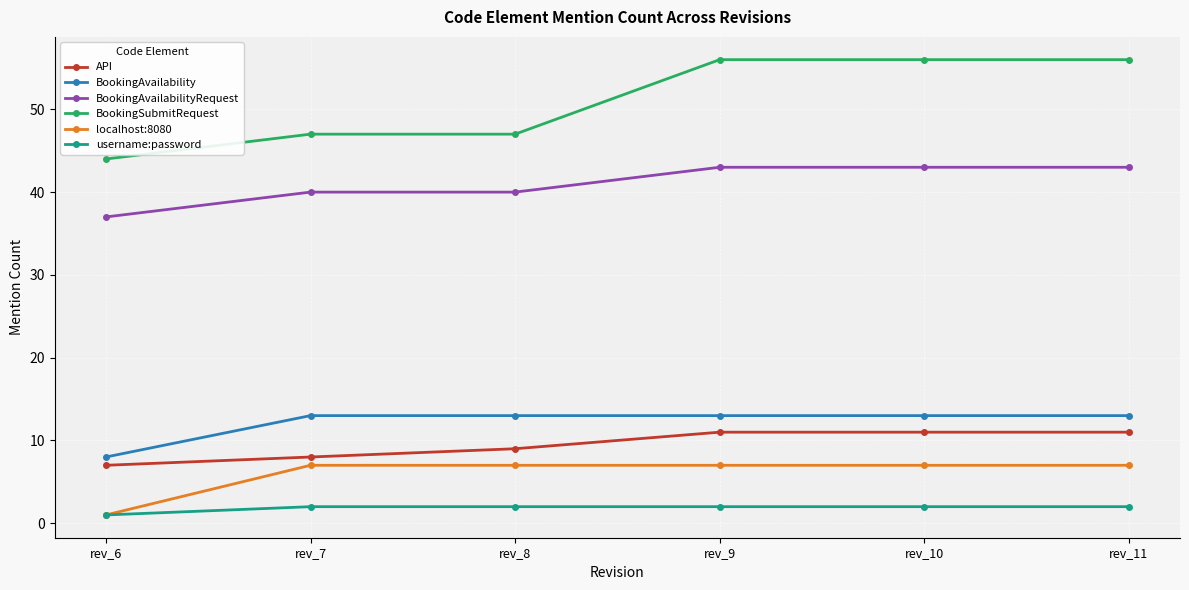

The value of localhost:8080 at rev_9 is 9. True or false?

False